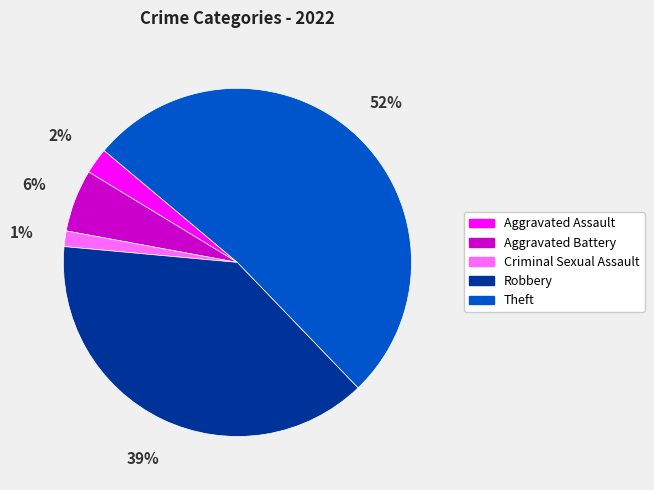

Which has a higher value, Criminal Sexual Assault or Aggravated Assault?

Aggravated Assault